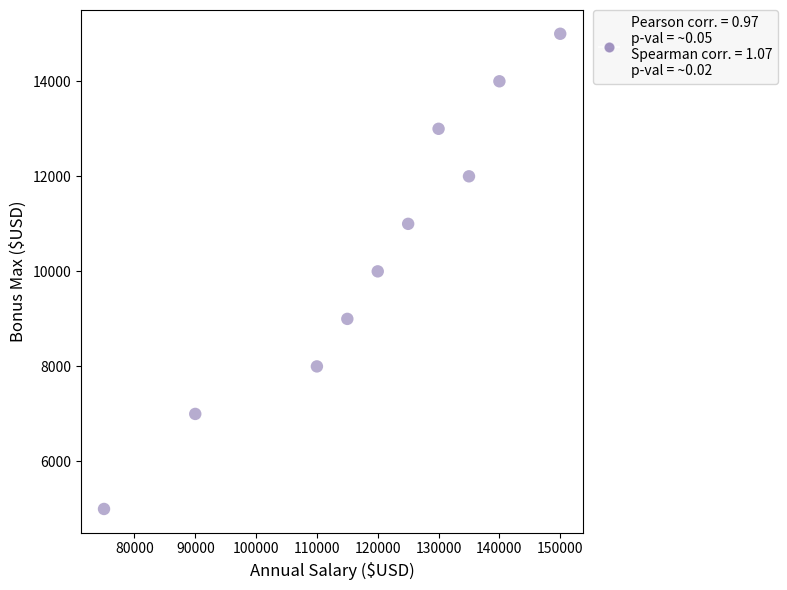

What is the range of Y values (max minus min)?

10000